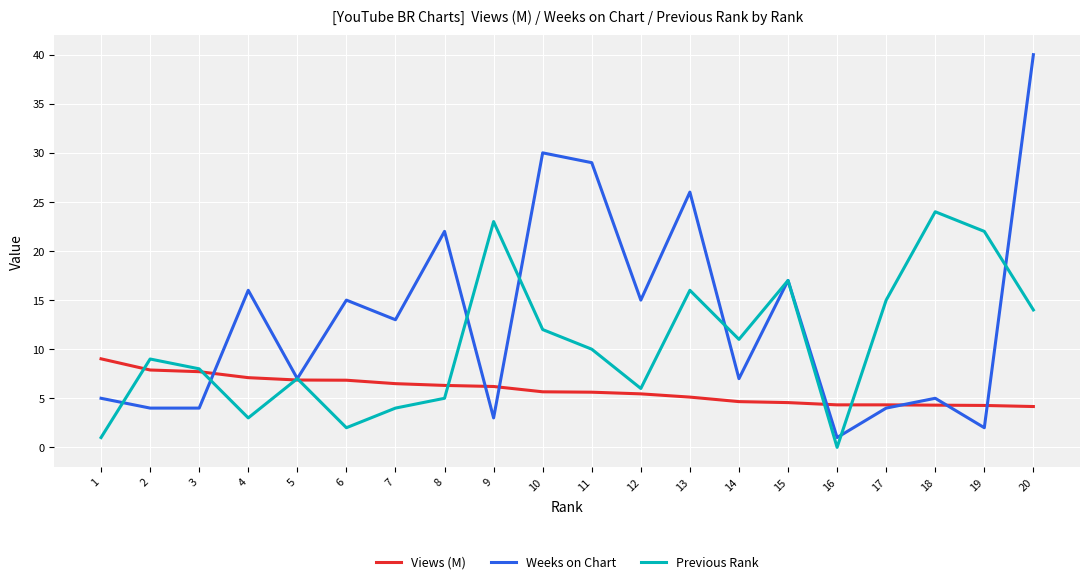

True or false: Weeks on Chart has a value of 17.0 at 15.

True